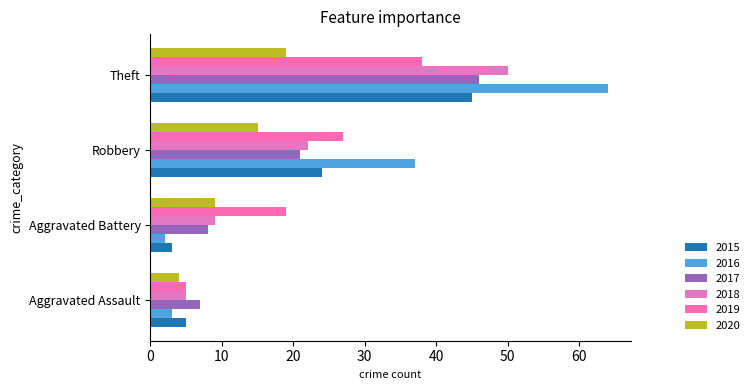

What is the sum of the 2017 values at Aggravated Assault and Theft?

53